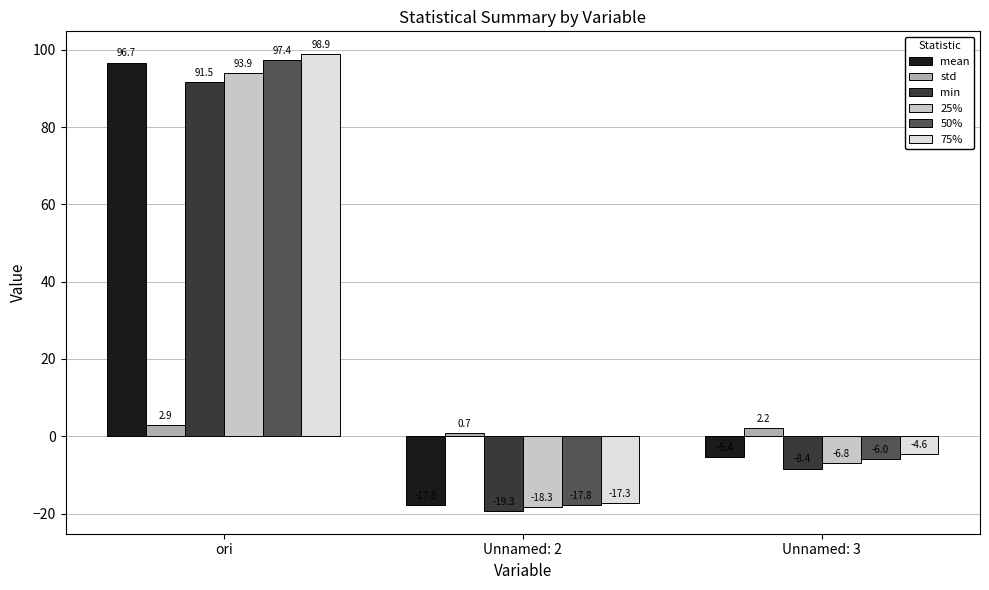

Are the bars grouped side by side (vs. stacked)?

Yes